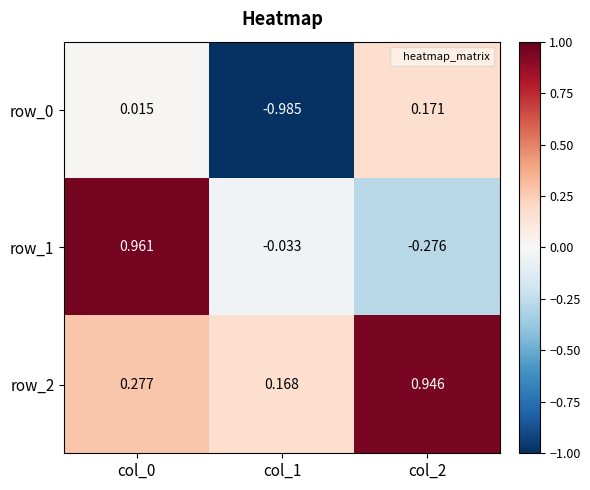

Is the value of row_1 at col_2 greater than the value of row_0 at col_1?

Yes